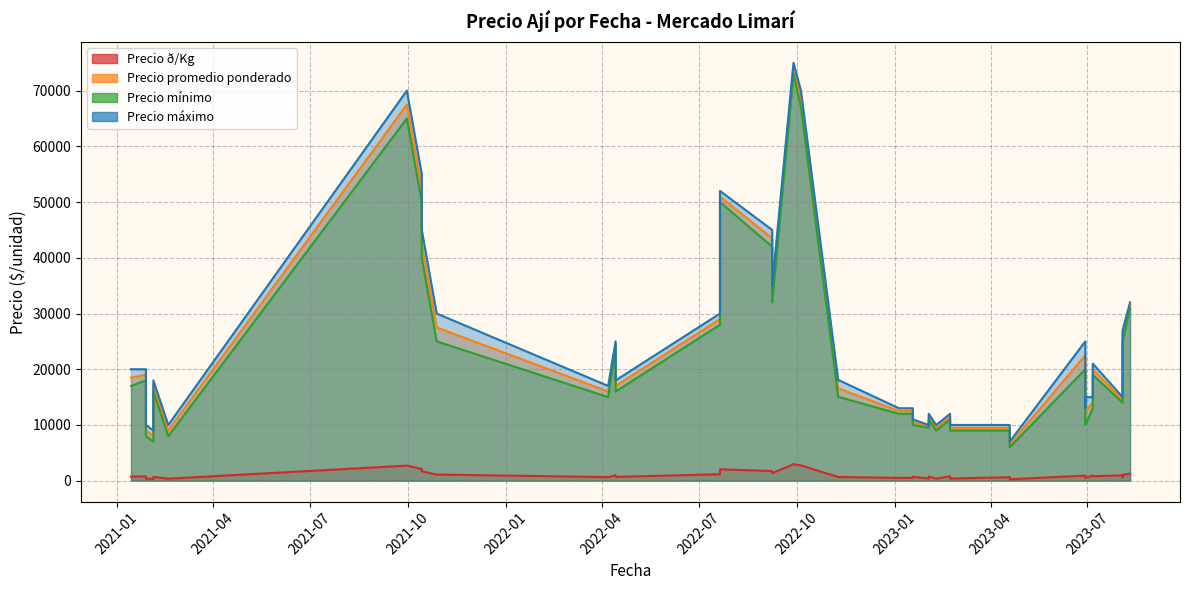

The Precio máximo series shows 9676 at 2023-06-29. True or false?

False